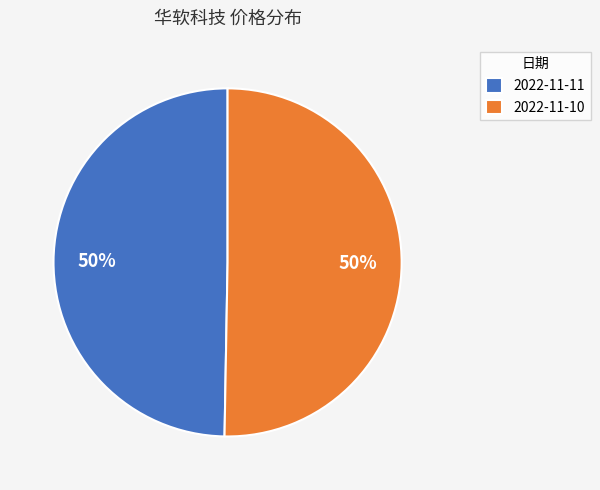

The 2022-11-10 slice represents 50% of the pie. True or false?

True